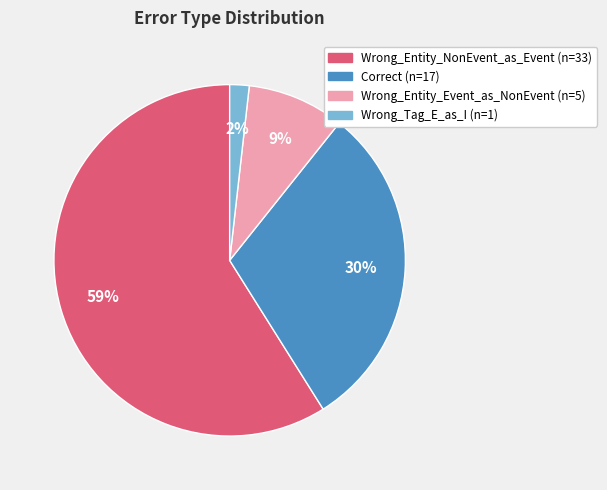

How many segments does this pie chart have?

4